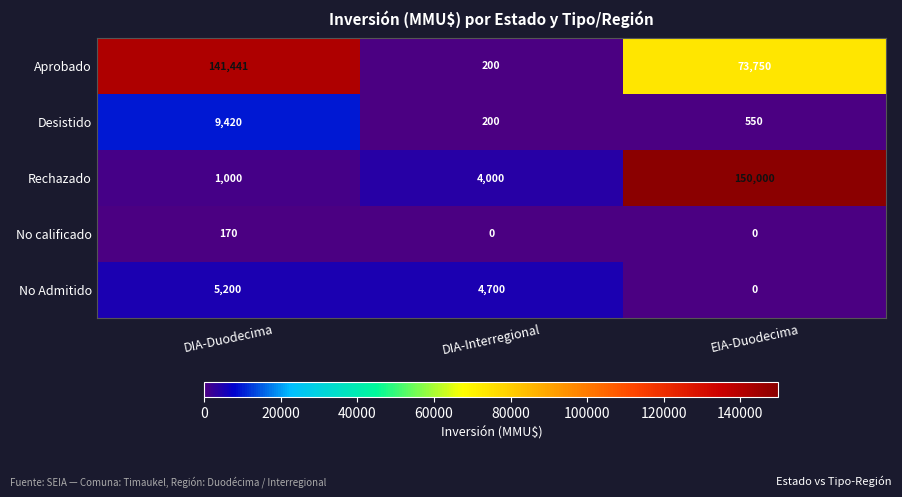

Reading right to left, extract all data points from this chart.

Aprobado: 73750	200	141441
Desistido: 550	200	9420
Rechazado: 150000	4000	1000
No calificado: 0	0	170
No Admitido: 0	4700	5200